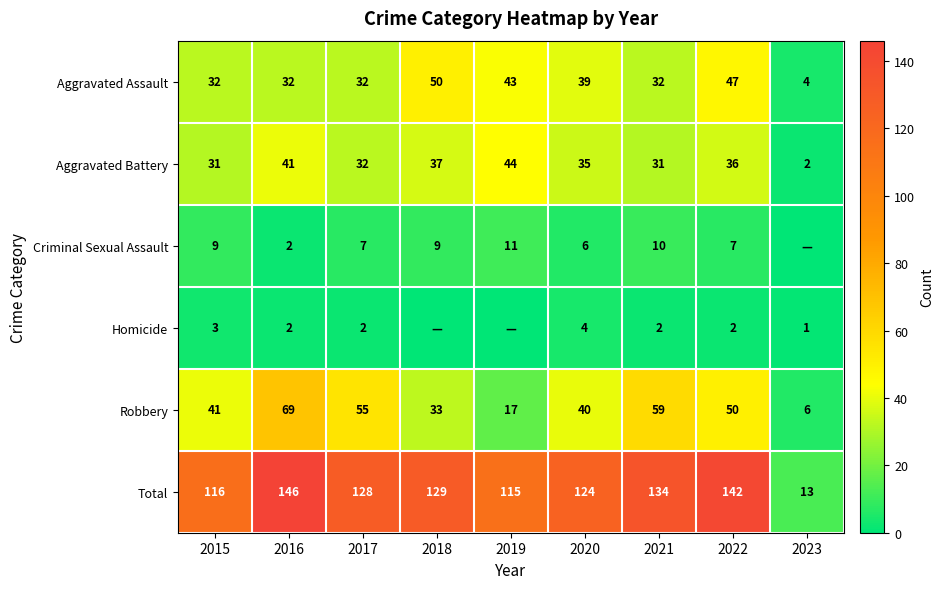

At 2022, list the series in order from smallest to largest.

Homicide, Criminal Sexual Assault, Aggravated Battery, Aggravated Assault, Robbery, Total